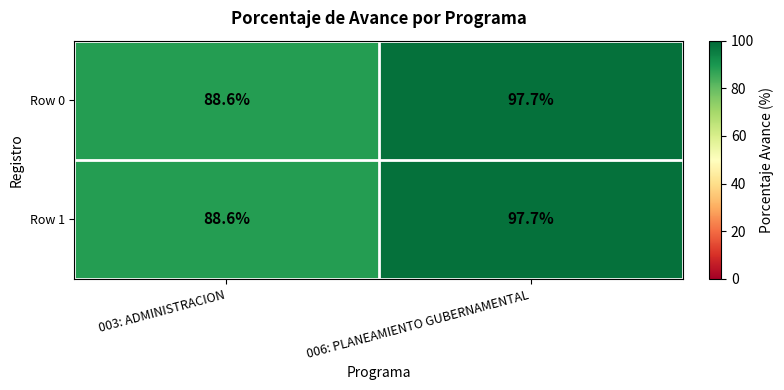

How many data points in Row 0 are less than 97?

1